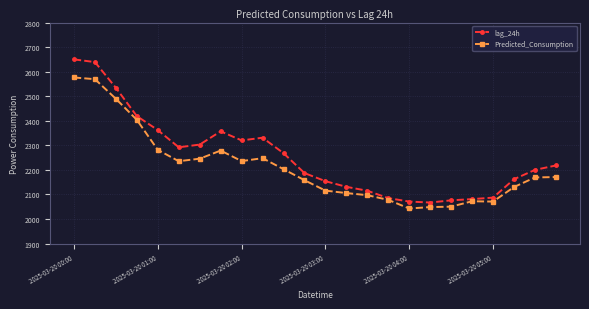

What is the maximum value shown in the chart?

2650.0